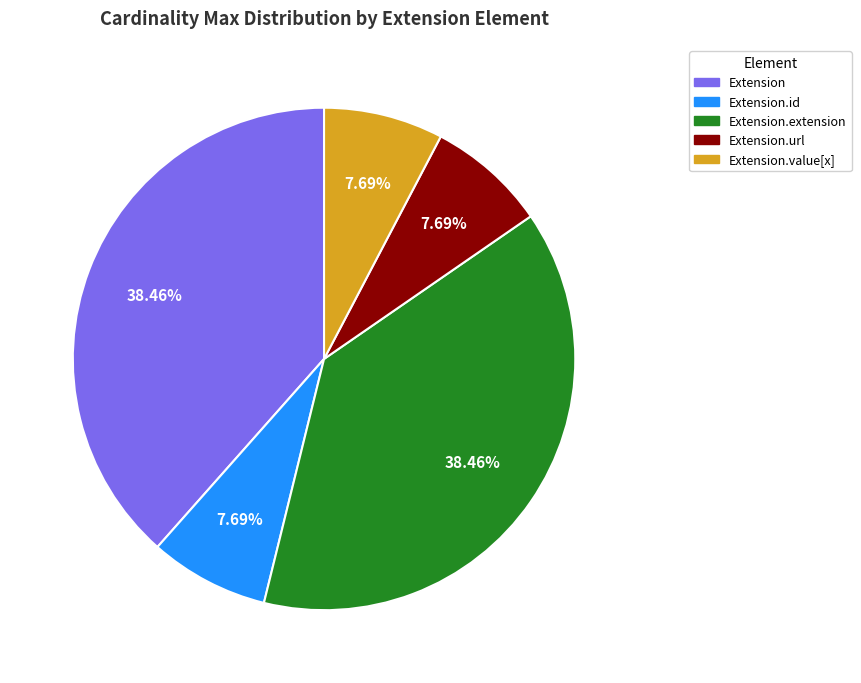

Count the number of slices in the pie.

5